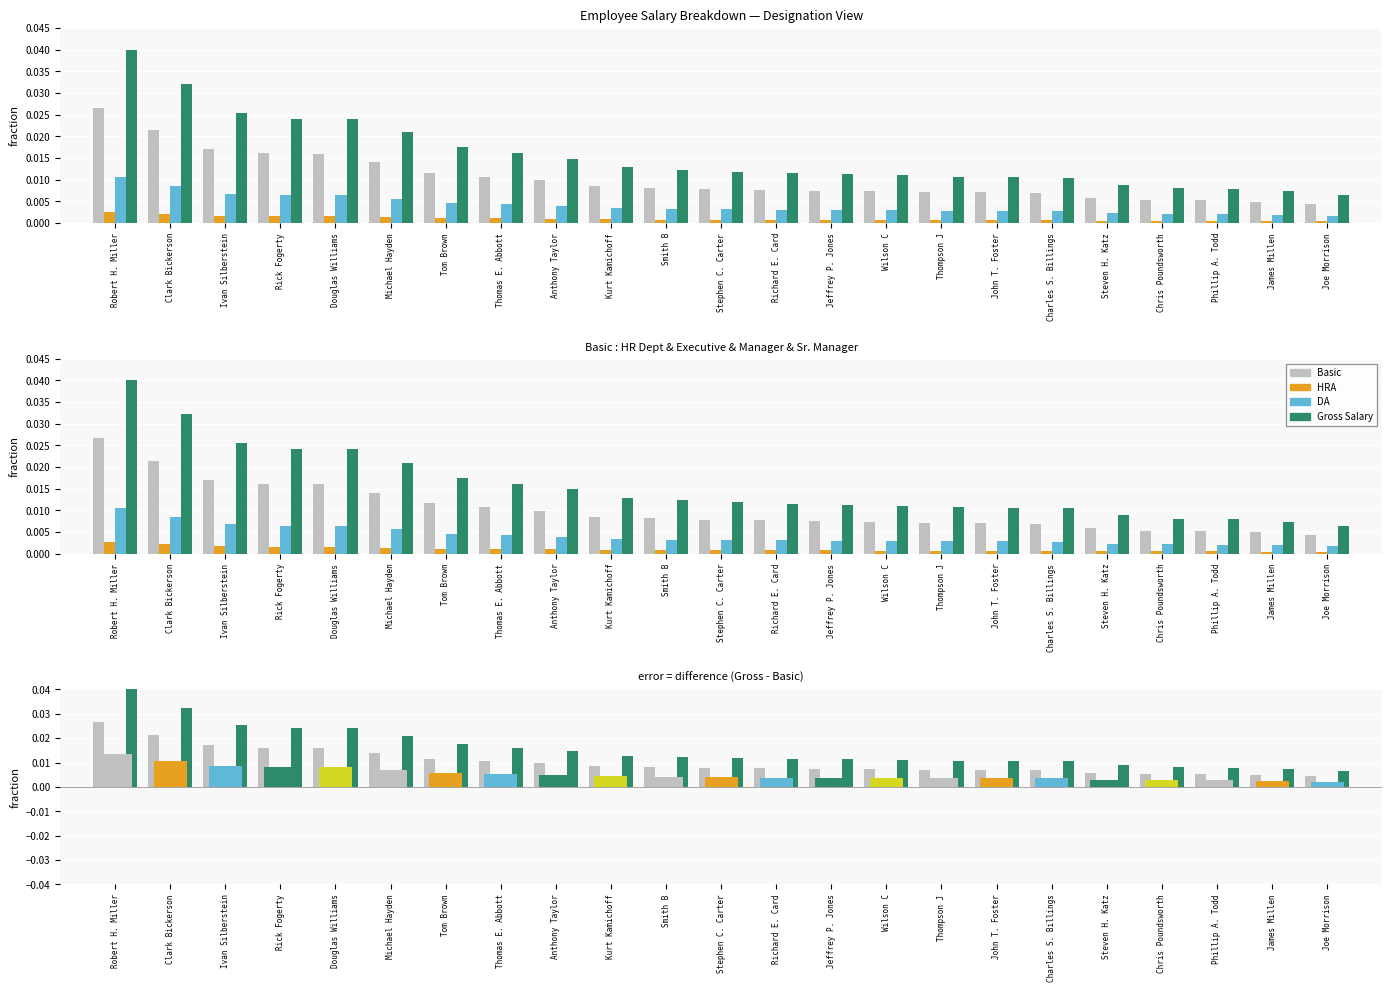

What are all the series names shown in the legend?

Basic, HRA, DA, Gross Salary